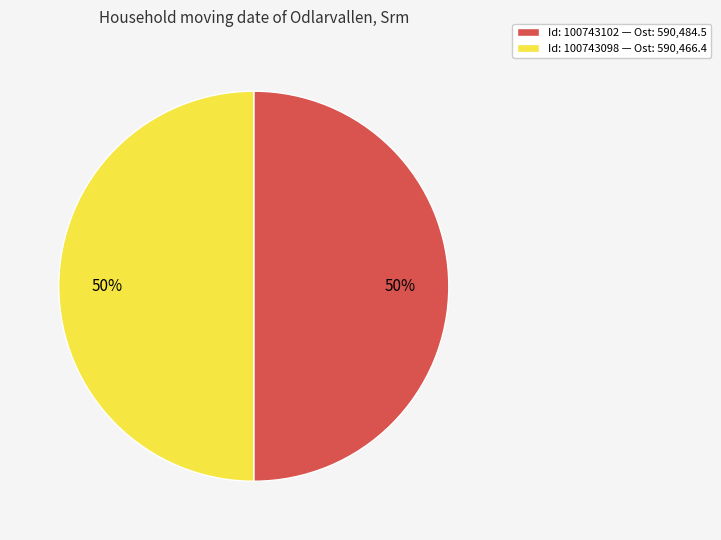

Is it true that Id: 100743102 — Ost: 590,484.5 is 50% of the pie?

True